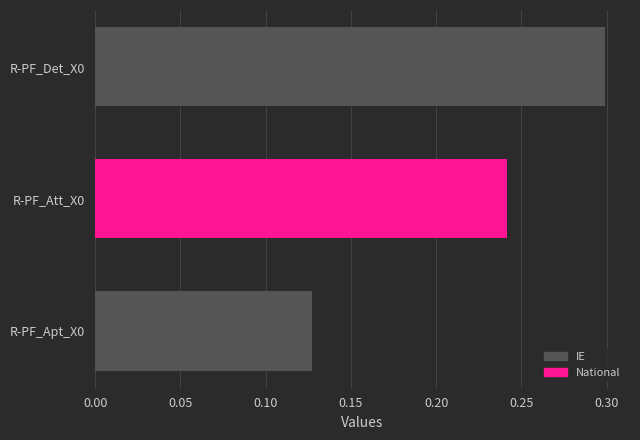

How many values are between 0 and 1?

3